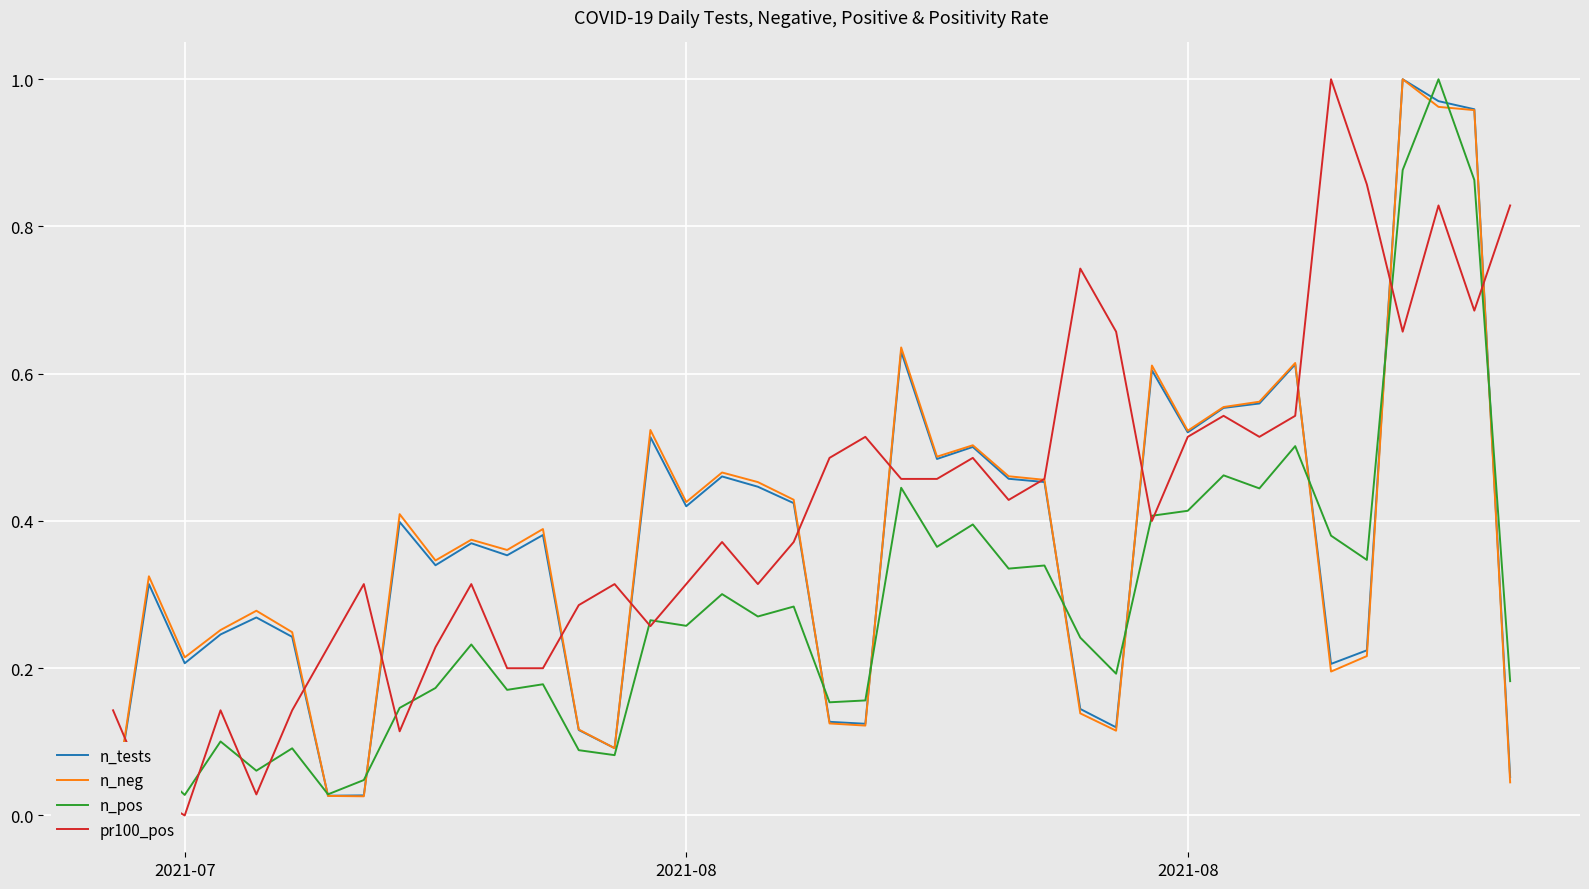

True or false: pr100_pos has a value of 0.4 at 24.

False